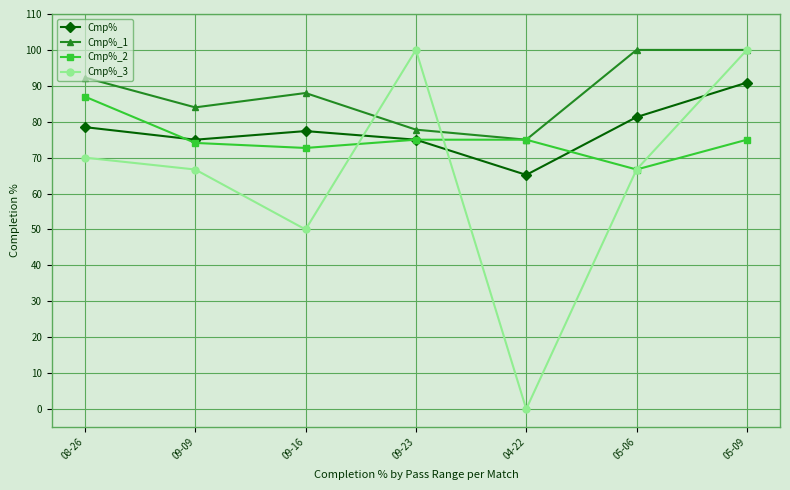

True or false: Cmp%_2 has a value of 152.8 at 08-26.

False